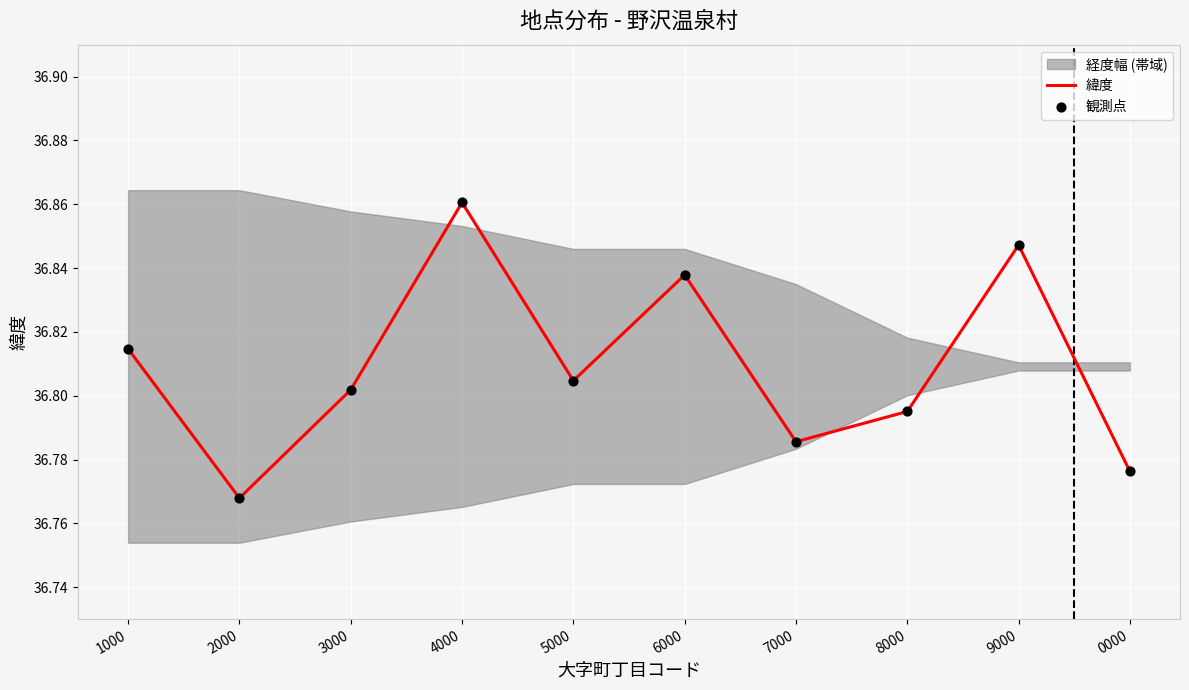

Is the value of 緯度 at 7000 greater than the value of 観測点 at 0000?

Yes